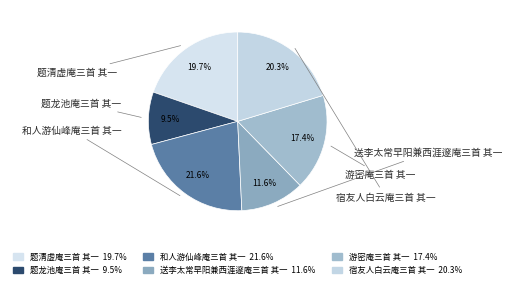

Does 和人游仙峰庵三首 其一 account for over 50% of the chart?

No